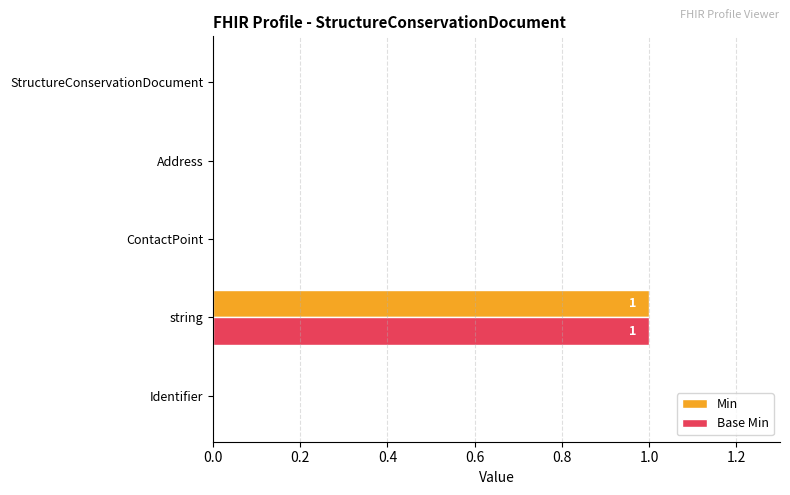

The Base Min series shows 1 at string. True or false?

True